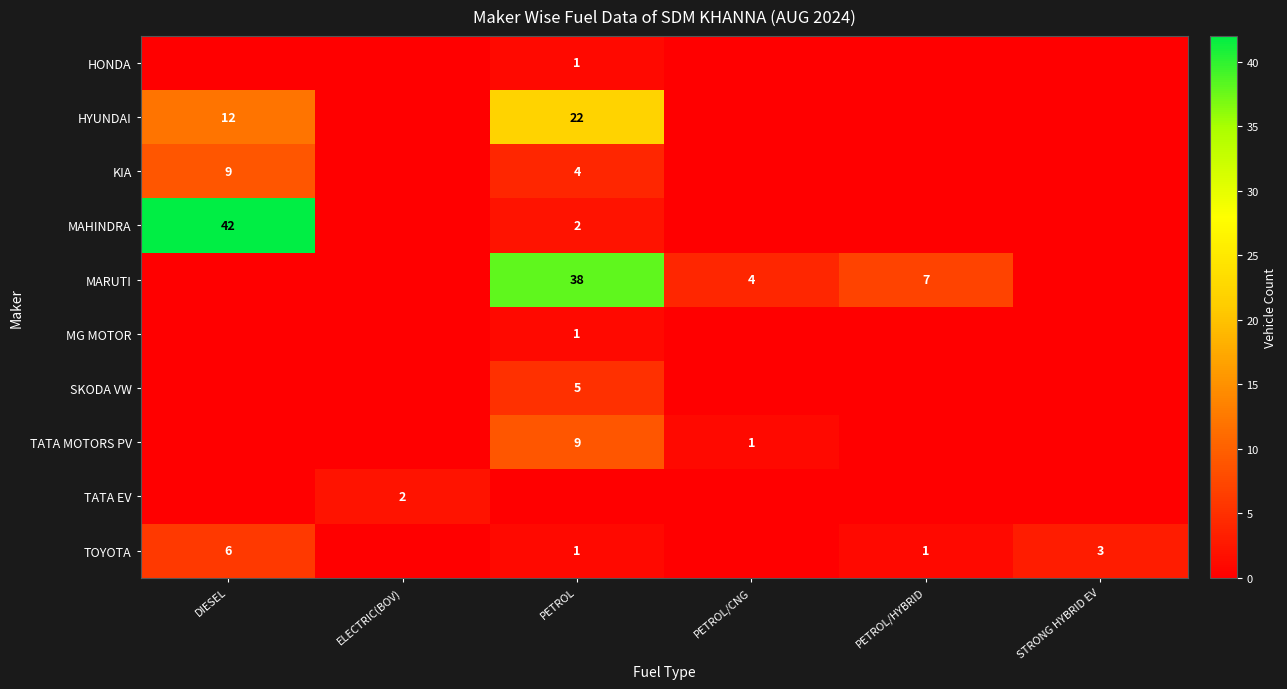

The KIA series shows 7 at PETROL. True or false?

False